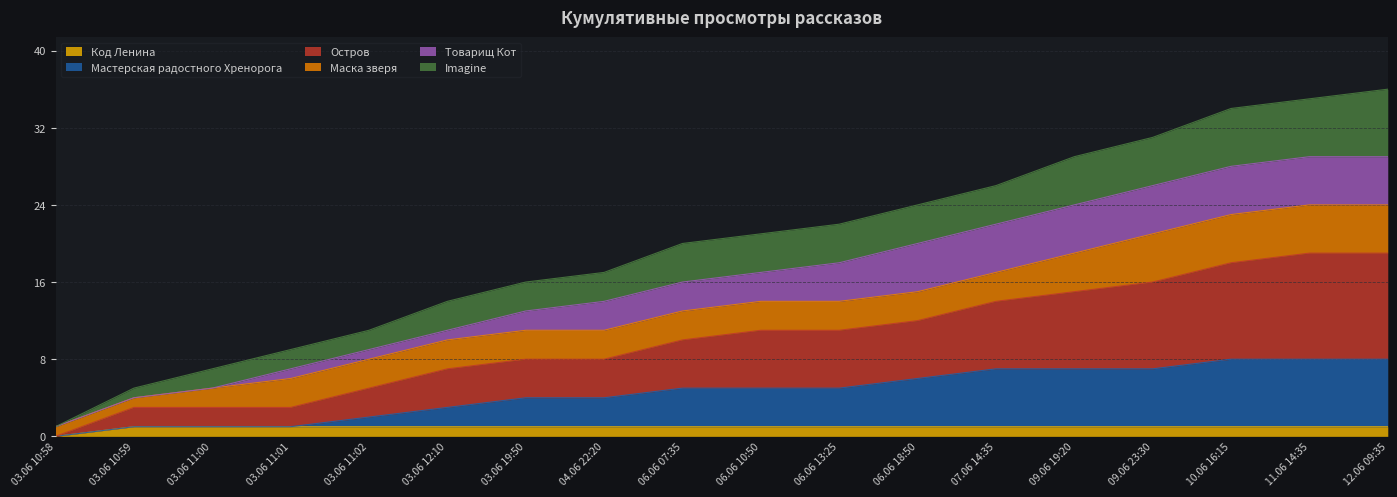

True or false: Остров and Imagine intersect in this chart.

False